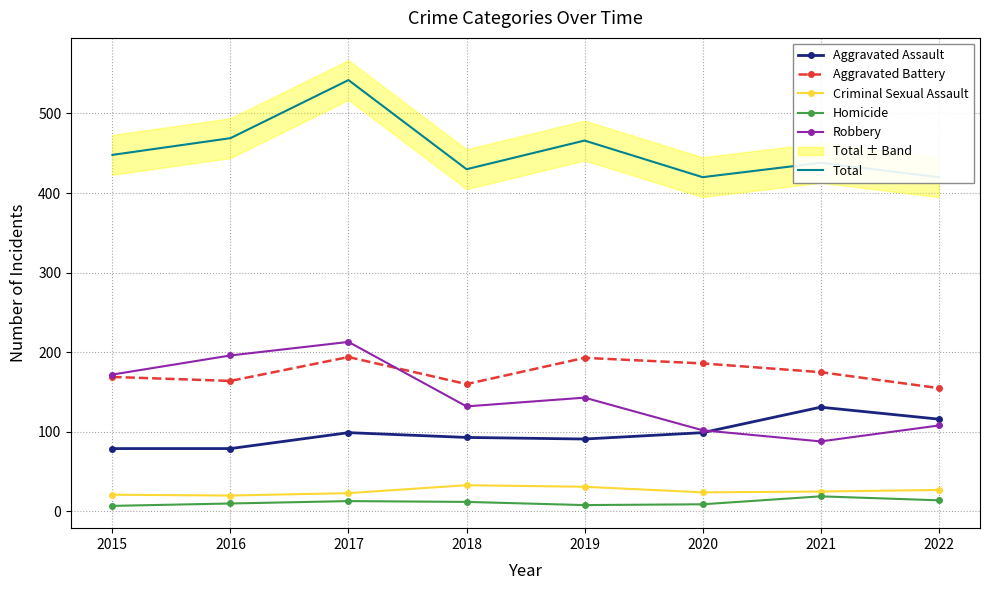

Reading left to right, extract all data points from this chart.

Aggravated Assault: 2015=79	2016=79	2017=99	2018=93	2019=91	2020=99	2021=131	2022=116
Aggravated Battery: 2015=169	2016=164	2017=194	2018=160	2019=193	2020=186	2021=175	2022=155
Criminal Sexual Assault: 2015=21	2016=20	2017=23	2018=33	2019=31	2020=24	2021=25	2022=27
Homicide: 2015=7	2016=10	2017=13	2018=12	2019=8	2020=9	2021=19	2022=14
Robbery: 2015=172	2016=196	2017=213	2018=132	2019=143	2020=102	2021=88	2022=108
Total: 2015=448	2016=469	2017=542	2018=430	2019=466	2020=420	2021=438	2022=420